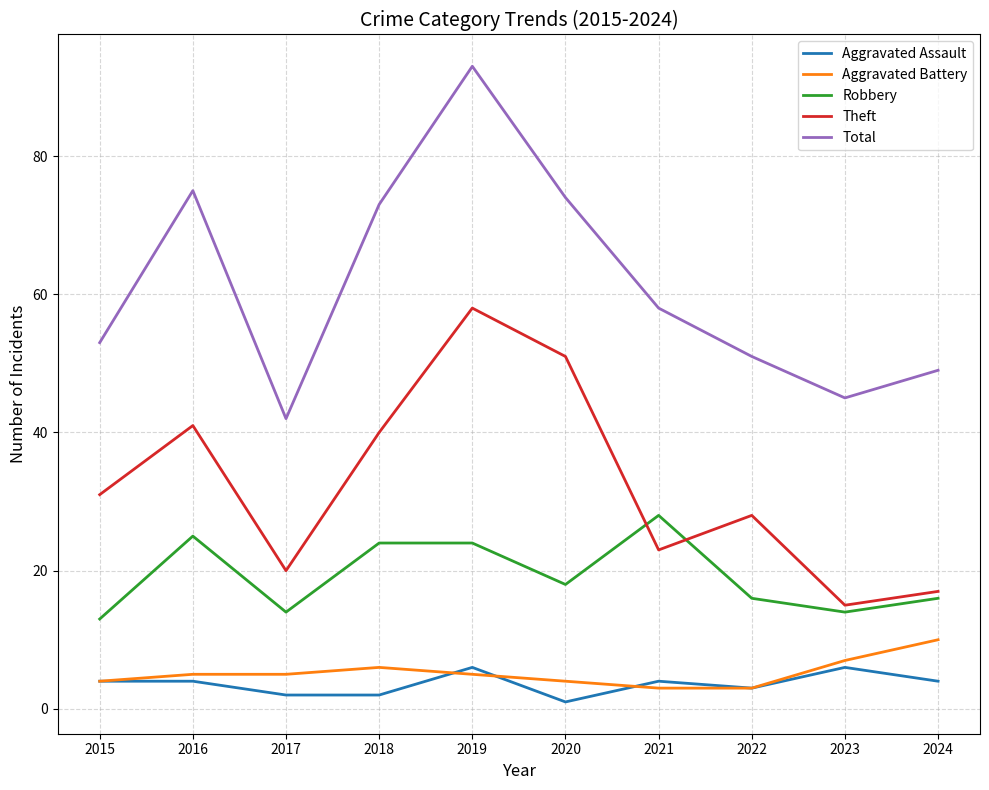

Count the number of categories in the chart.

10